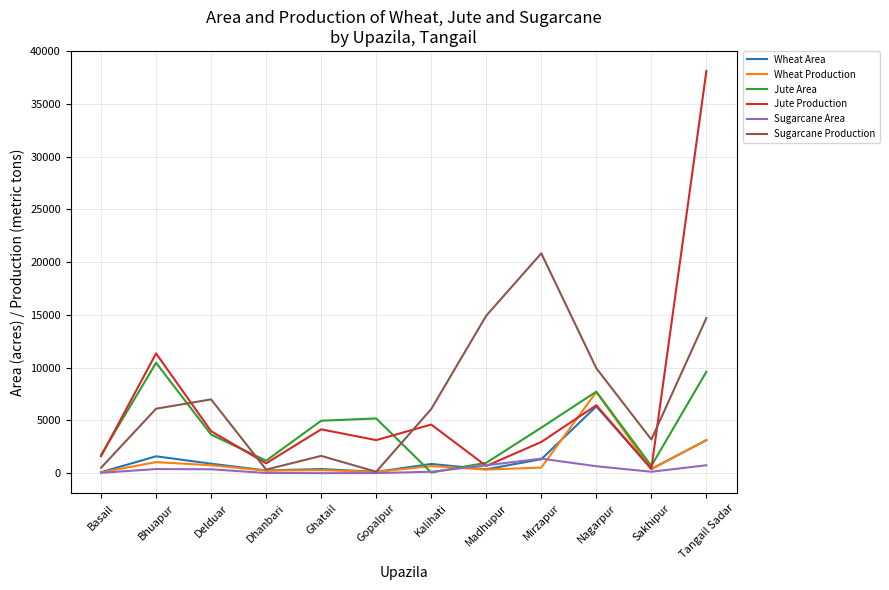

What position from the right is Gopalpur?

7